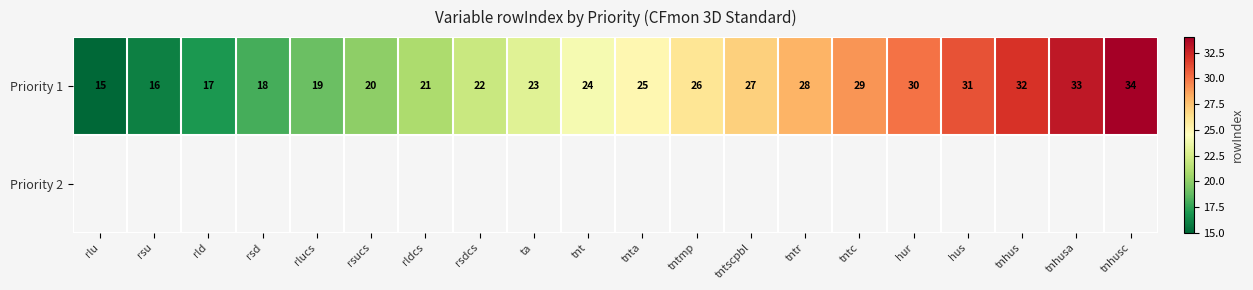

Is it true that Priority 1 equals 34 at tnhusc?

True